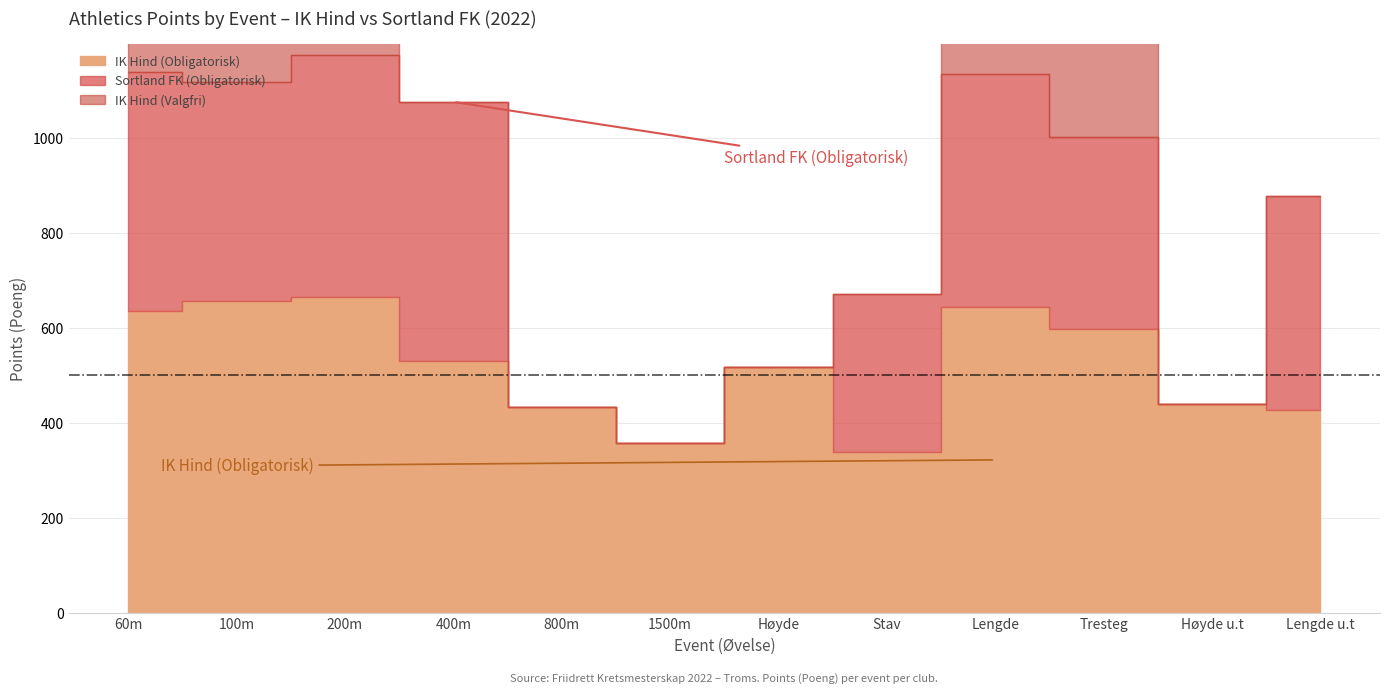

List the series in order of their peak value, lowest first.

Sortland FK (Obligatorisk), IK Hind (Valgfri), IK Hind (Obligatorisk)